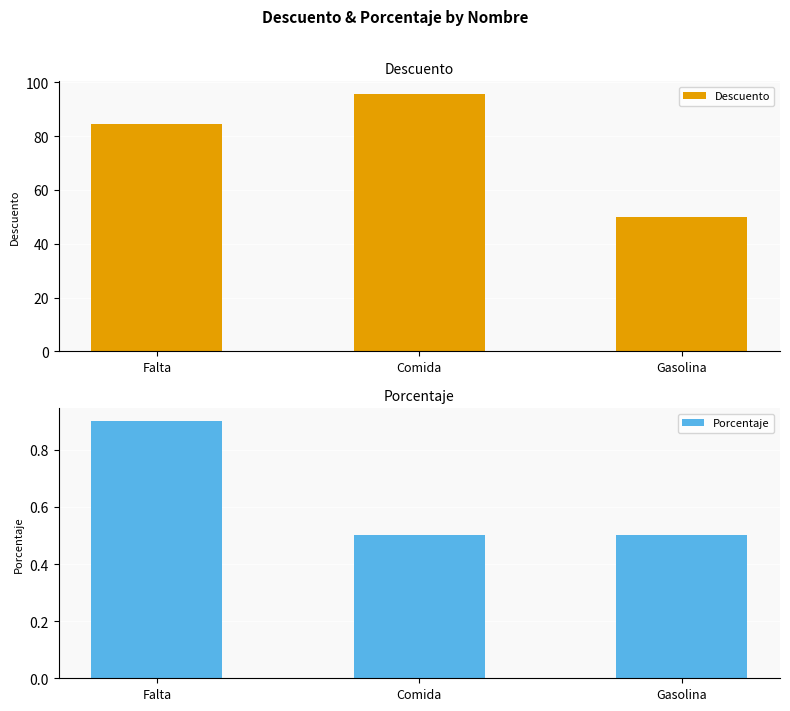

List the series in order of their peak value, highest first.

Descuento, Porcentaje